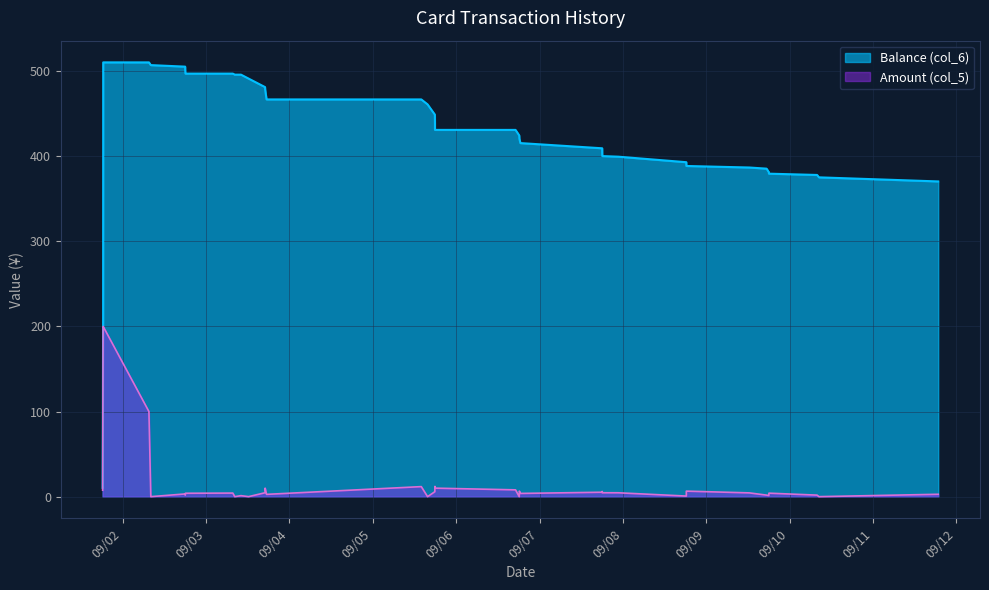

Rank the categories by value from lowest to highest.

2014/09/01 18:16:05, 2014/09/01 18:24:43, 2014/09/11 18:44:38, 2014/09/10 08:24:53, 2014/09/10 07:53:20, 2014/09/09 18:01:19, 2014/09/09 18:00:00, 2014/09/09 17:20:38, 2014/09/09 12:24:38, 2014/09/08 18:15:13, 2014/09/08 18:14:50, 2014/09/07 22:39:36, 2014/09/07 18:03:46, 2014/09/07 18:02:37, 2014/09/07 18:02:11, 2014/09/01 18:25:42, 2014/09/06 18:29:36, 2014/09/06 18:12:32, 2014/09/06 18:09:44, 2014/09/06 17:05:48, 2014/09/05 17:54:45, 2014/09/05 17:54:36, 2014/09/05 17:52:14, 2014/09/05 15:46:49, 2014/09/05 13:58:40, 2014/09/03 17:26:21, 2014/09/03 17:02:18, 2014/09/03 17:00:28, 2014/09/03 12:16:15, 2014/09/03 10:05:25, 2014/09/03 08:18:04, 2014/09/03 07:44:14, 2014/09/02 18:06:41, 2014/09/02 18:02:02, 2014/09/02 18:01:18, 2014/09/02 08:08:01, 2014/09/02 07:35:44, 2014/09/01 18:25:55